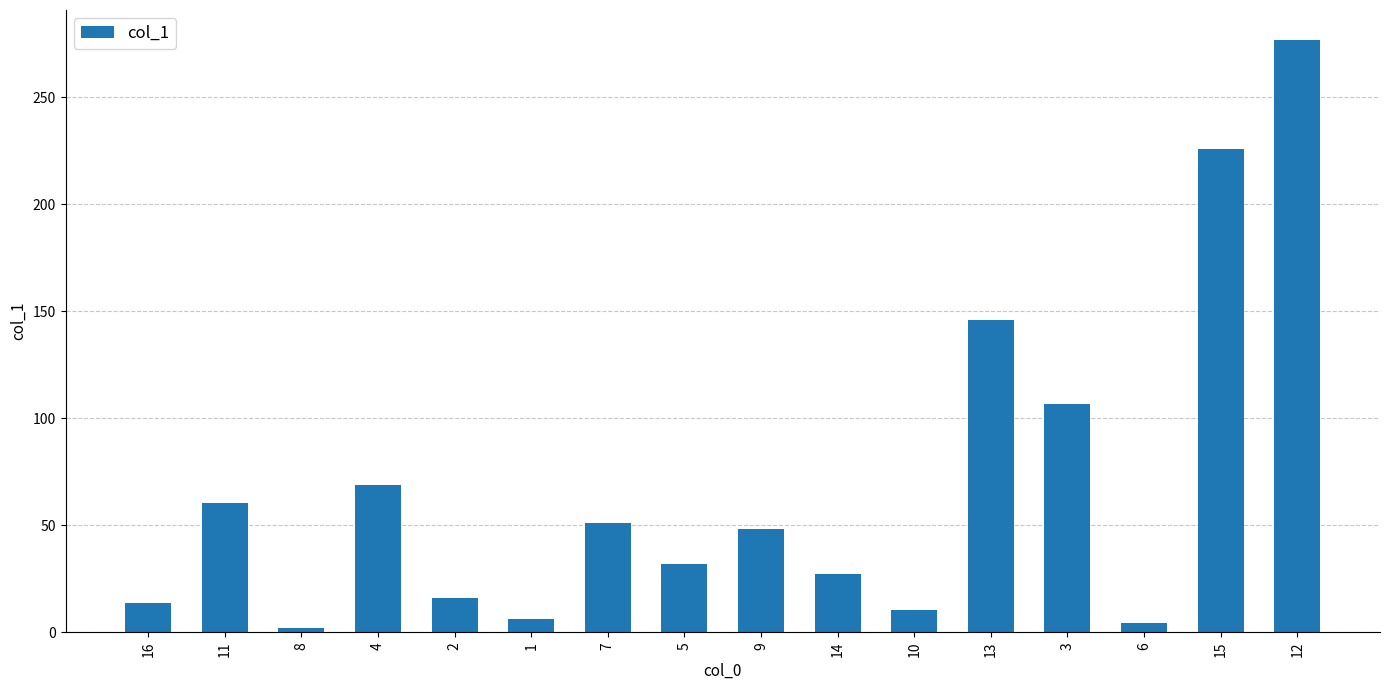

What is the greatest value displayed?

276.9